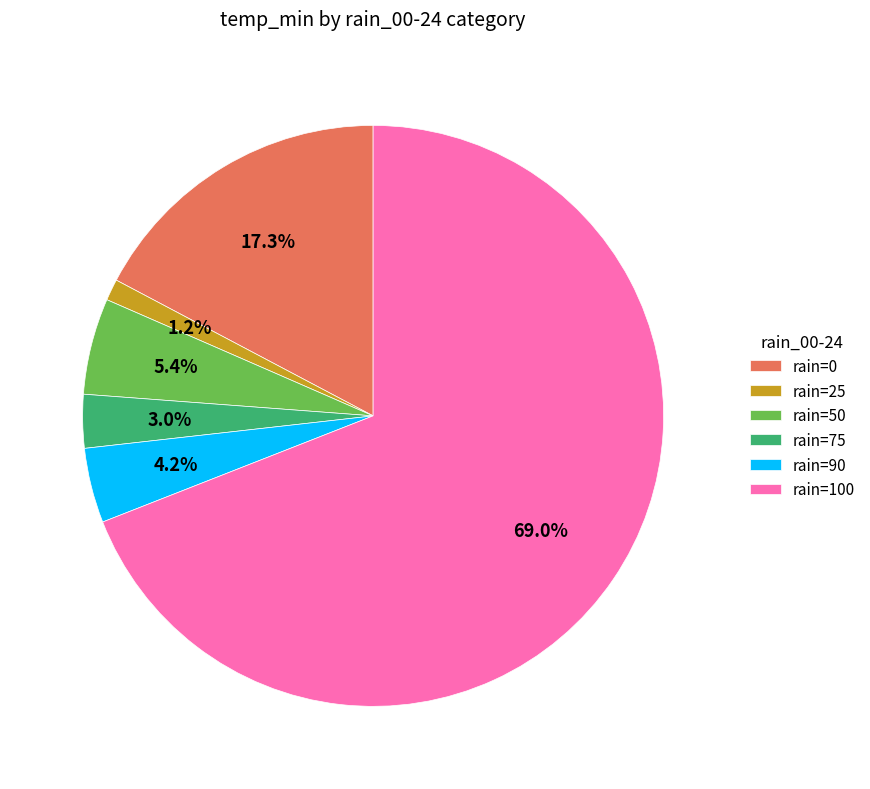

Approximately how many times larger is the value at rain=25 compared to rain=90?

0.3